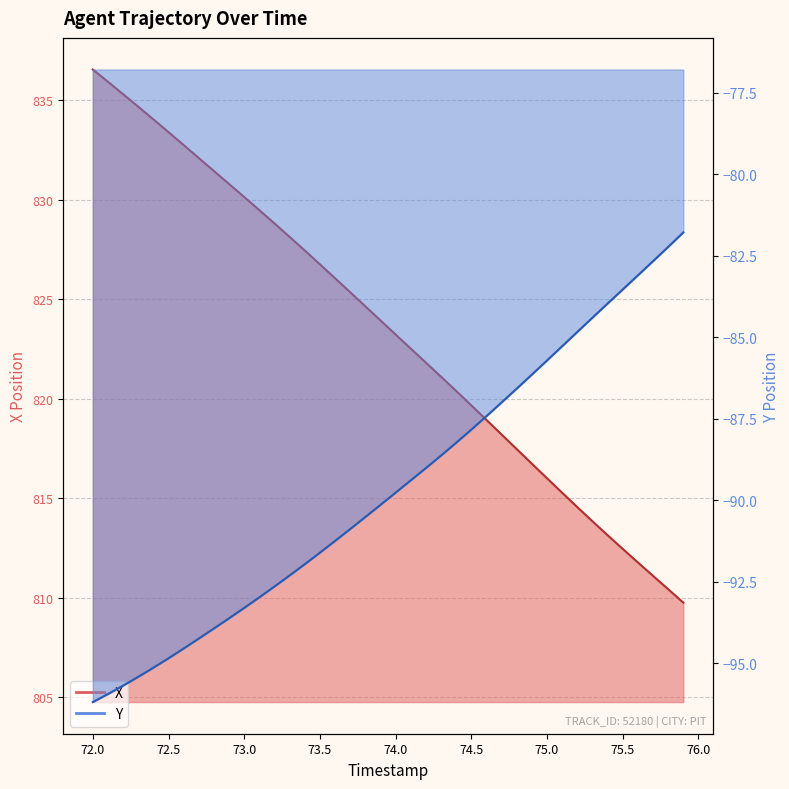

At how many categories does at least one series exceed 758?

40